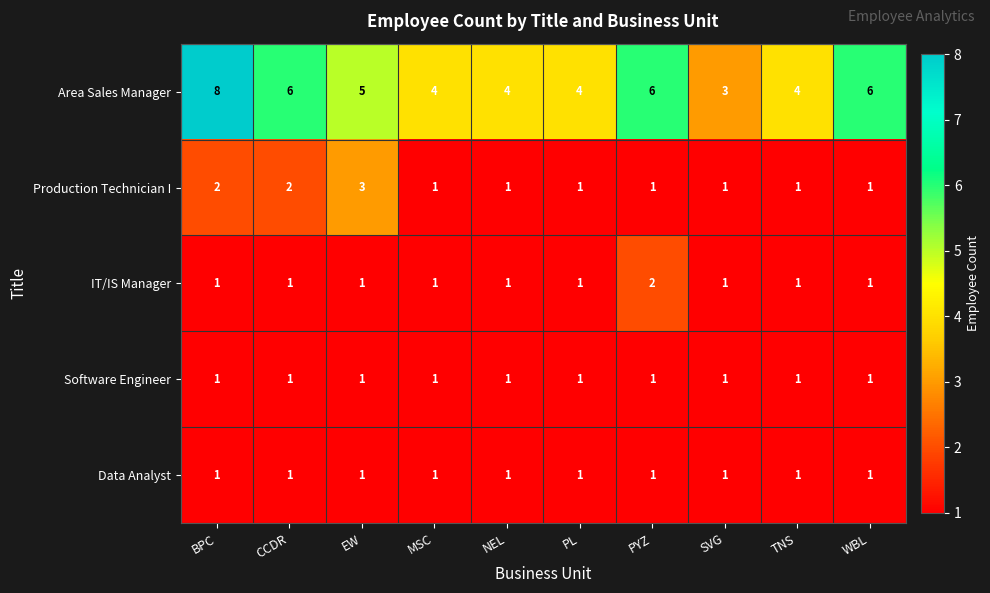

What is the sum of all Data Analyst values?

10